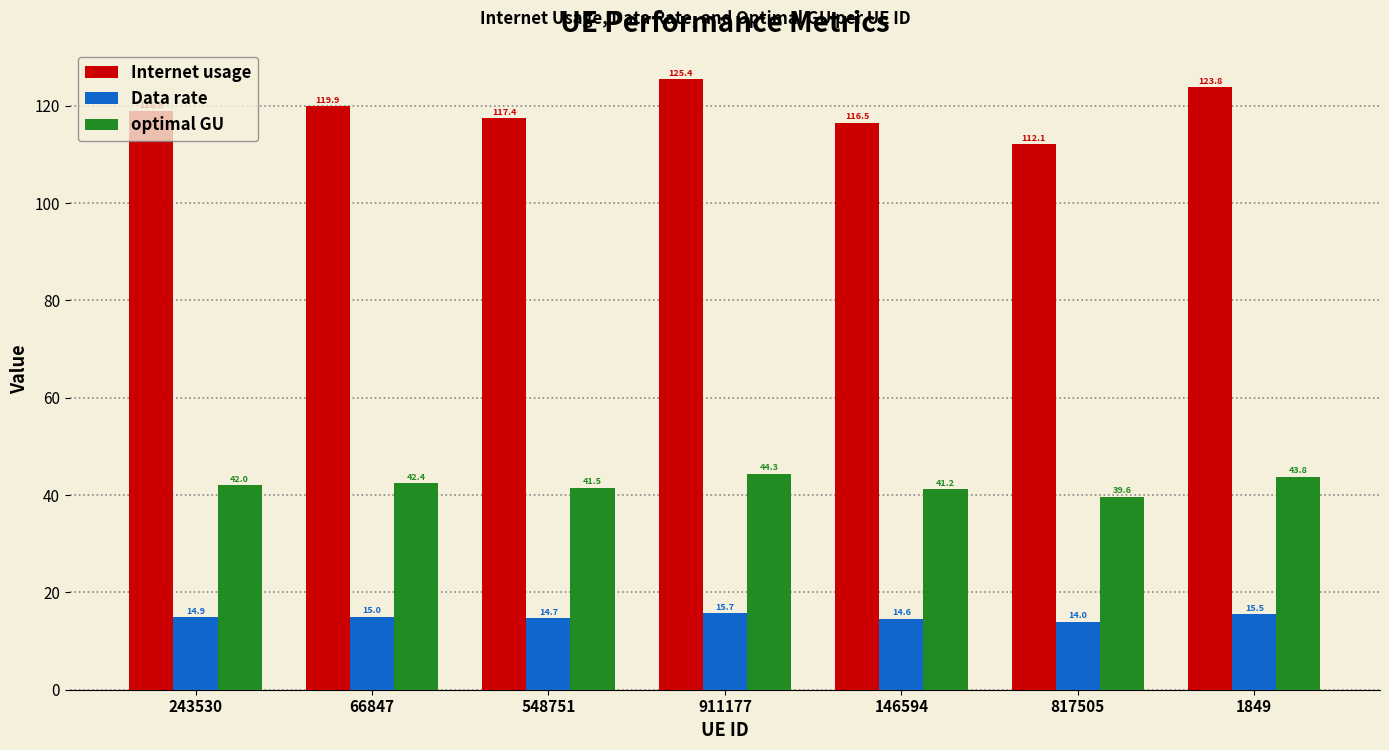

Which series has the largest range (max minus min)?

Internet usage